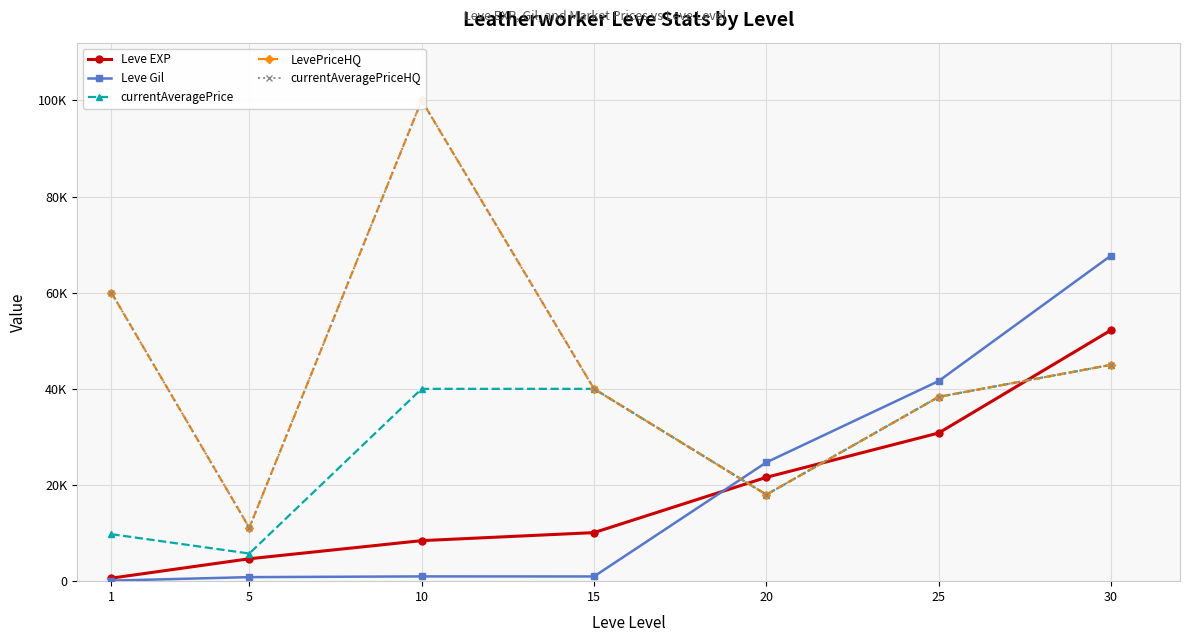

What is the approximate value of currentAveragePriceHQ at 5?

11100.0